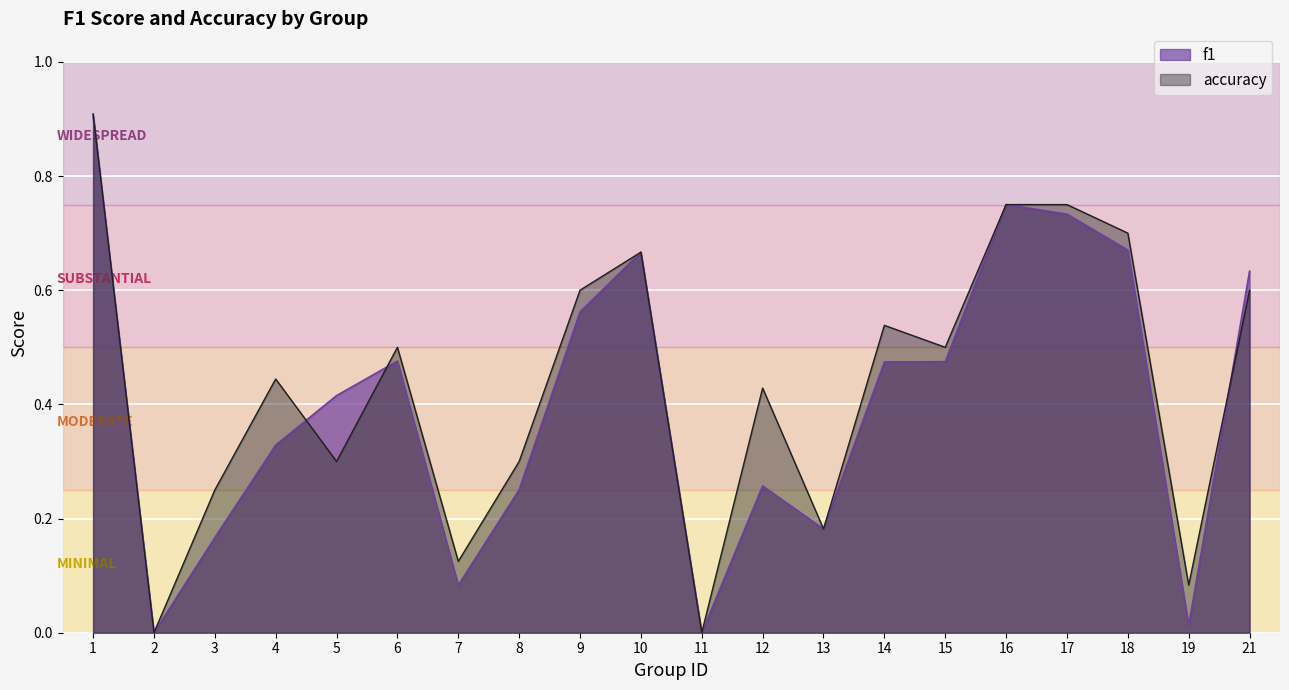

Is it true that f1 equals 0.0 at 19?

True